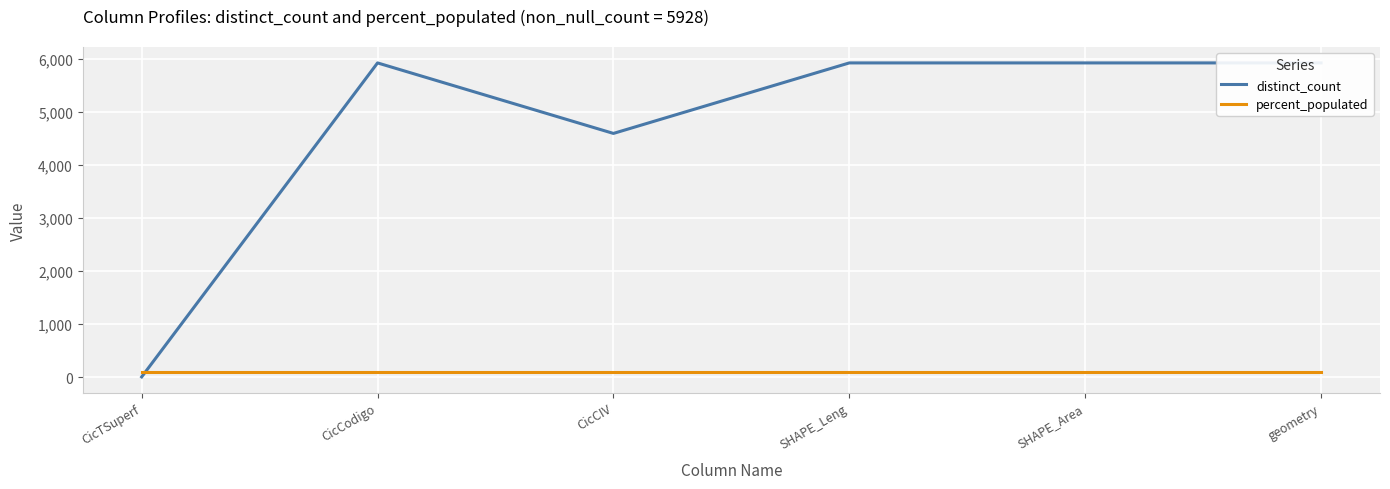

What is the total value across all series at SHAPE_Leng?

6028